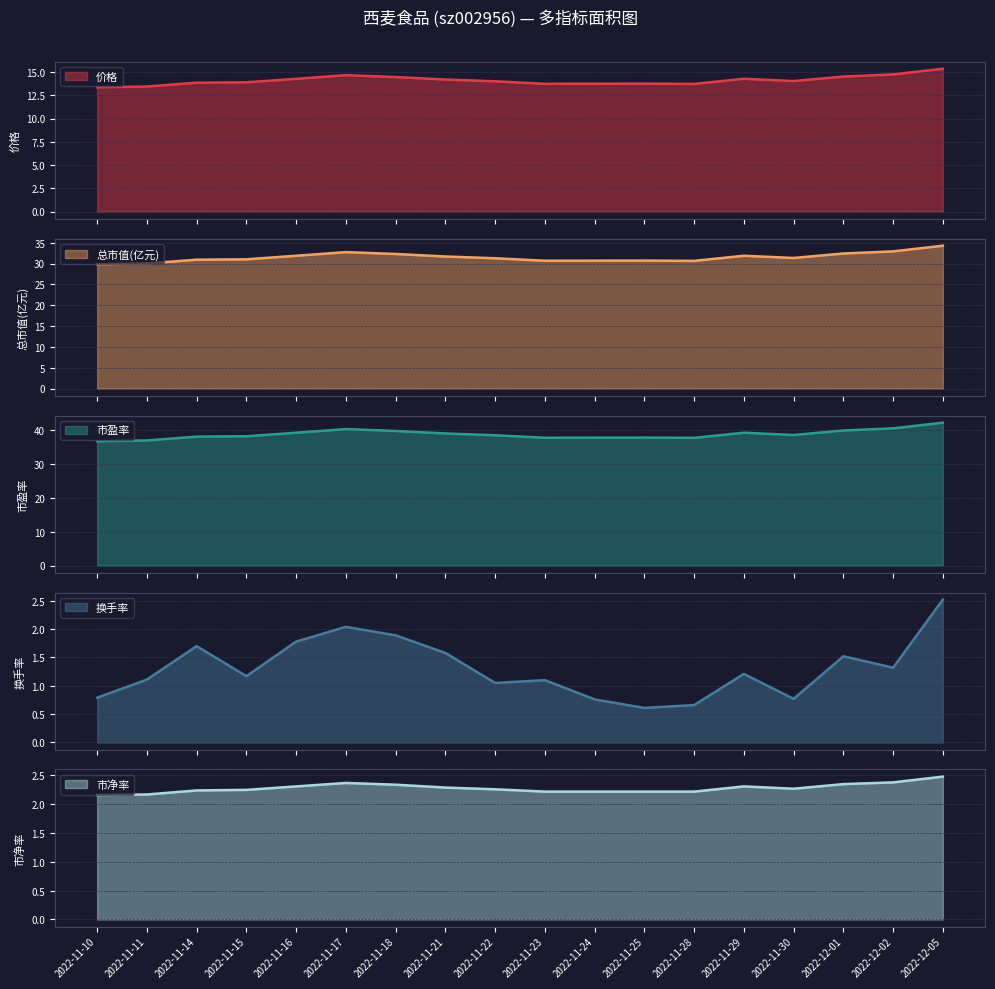

Reading right to left, list all the values displayed in this chart.

价格: 2022-12-05=15.3	2022-12-02=14.7	2022-12-01=14.5	2022-11-30=14.0	2022-11-29=14.3	2022-11-28=13.7	2022-11-25=13.8	2022-11-24=13.7	2022-11-23=13.7	2022-11-22=14.0	2022-11-21=14.2	2022-11-18=14.5	2022-11-17=14.7	2022-11-16=14.3	2022-11-15=13.9	2022-11-14=13.8	2022-11-11=13.4	2022-11-10=13.4
总市值(亿元): 2022-12-05=34.3	2022-12-02=32.9	2022-12-01=32.4	2022-11-30=31.3	2022-11-29=31.9	2022-11-28=30.6	2022-11-25=30.7	2022-11-24=30.7	2022-11-23=30.7	2022-11-22=31.3	2022-11-21=31.7	2022-11-18=32.3	2022-11-17=32.7	2022-11-16=31.9	2022-11-15=31.0	2022-11-14=30.9	2022-11-11=30.0	2022-11-10=29.8
市盈率: 2022-12-05=42.3	2022-12-02=40.6	2022-12-01=40.0	2022-11-30=38.6	2022-11-29=39.3	2022-11-28=37.8	2022-11-25=37.9	2022-11-24=37.8	2022-11-23=37.8	2022-11-22=38.5	2022-11-21=39.1	2022-11-18=39.8	2022-11-17=40.4	2022-11-16=39.3	2022-11-15=38.2	2022-11-14=38.1	2022-11-11=37.0	2022-11-10=36.8
换手率: 2022-12-05=2.5	2022-12-02=1.3	2022-12-01=1.5	2022-11-30=0.8	2022-11-29=1.2	2022-11-28=0.7	2022-11-25=0.6	2022-11-24=0.8	2022-11-23=1.1	2022-11-22=1.1	2022-11-21=1.6	2022-11-18=1.9	2022-11-17=2.0	2022-11-16=1.8	2022-11-15=1.2	2022-11-14=1.7	2022-11-11=1.1	2022-11-10=0.8
市净率: 2022-12-05=2.5	2022-12-02=2.4	2022-12-01=2.4	2022-11-30=2.3	2022-11-29=2.3	2022-11-28=2.2	2022-11-25=2.2	2022-11-24=2.2	2022-11-23=2.2	2022-11-22=2.3	2022-11-21=2.3	2022-11-18=2.3	2022-11-17=2.4	2022-11-16=2.3	2022-11-15=2.2	2022-11-14=2.2	2022-11-11=2.2	2022-11-10=2.2